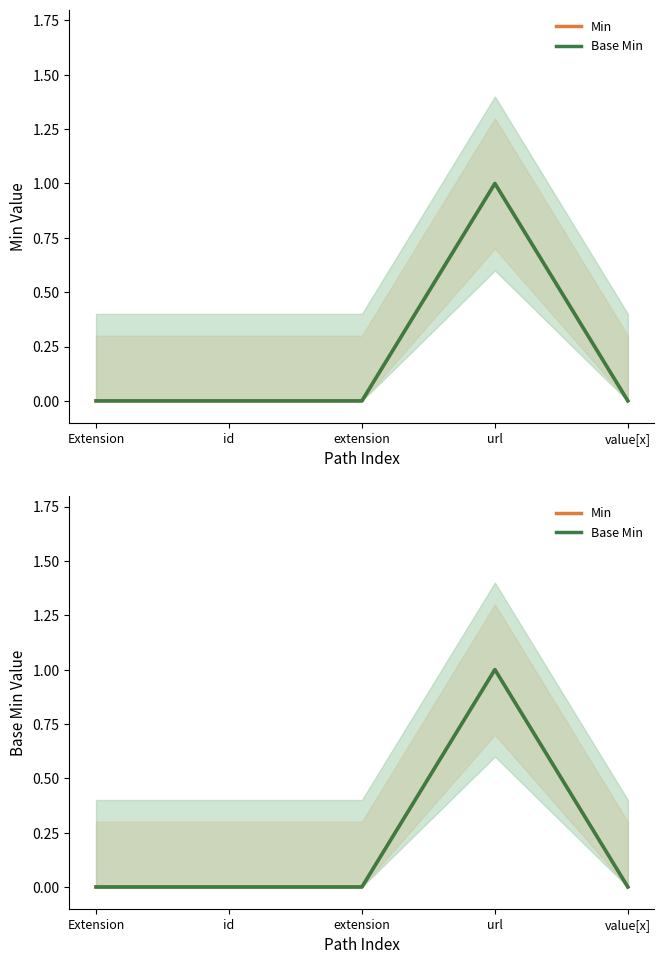

True or false: Base Min and Min cross at least once.

False